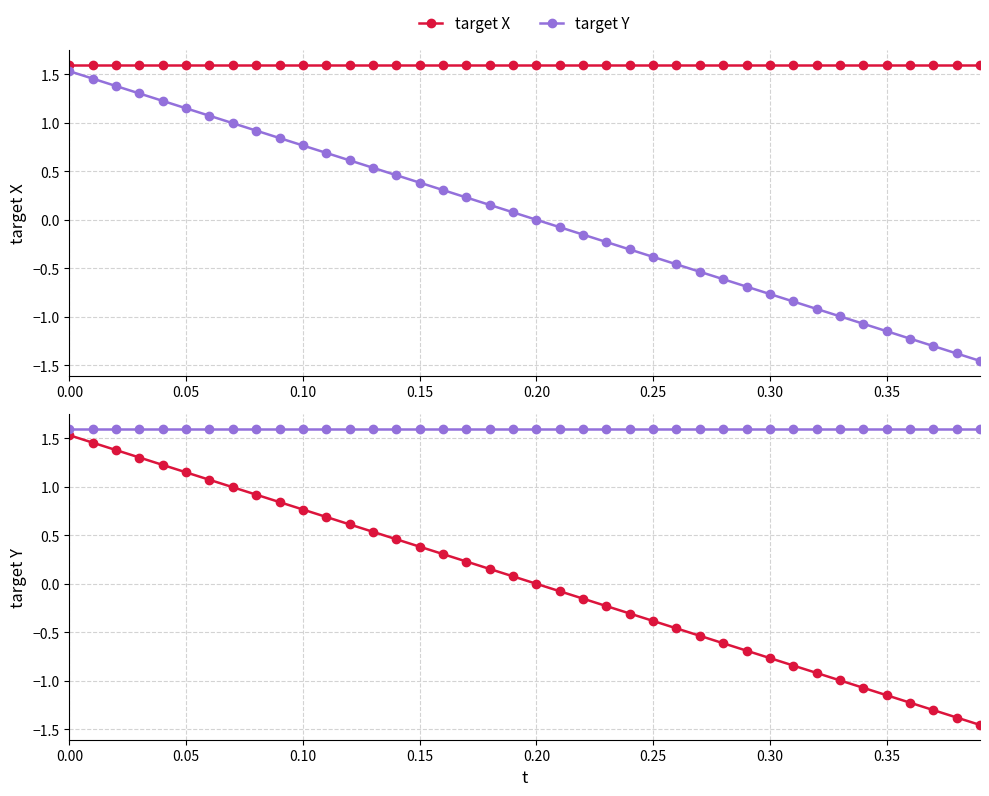

Is it true that target Y equals 2.5 at 0.00?

False